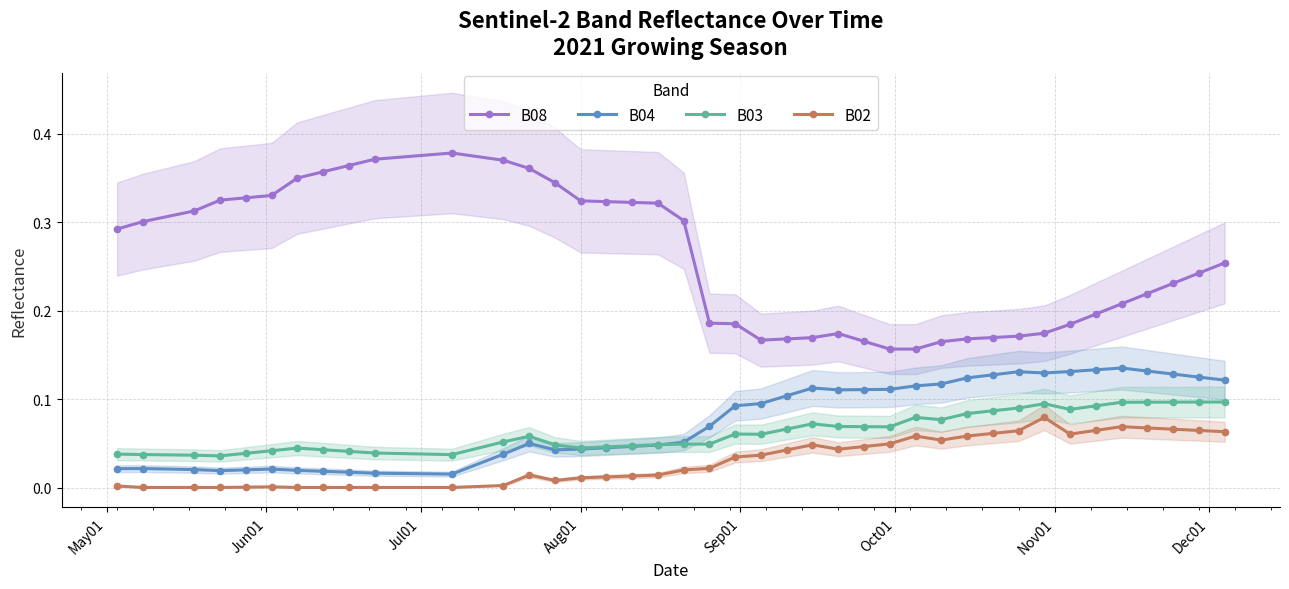

What is the highest value of the B04 series?

0.1